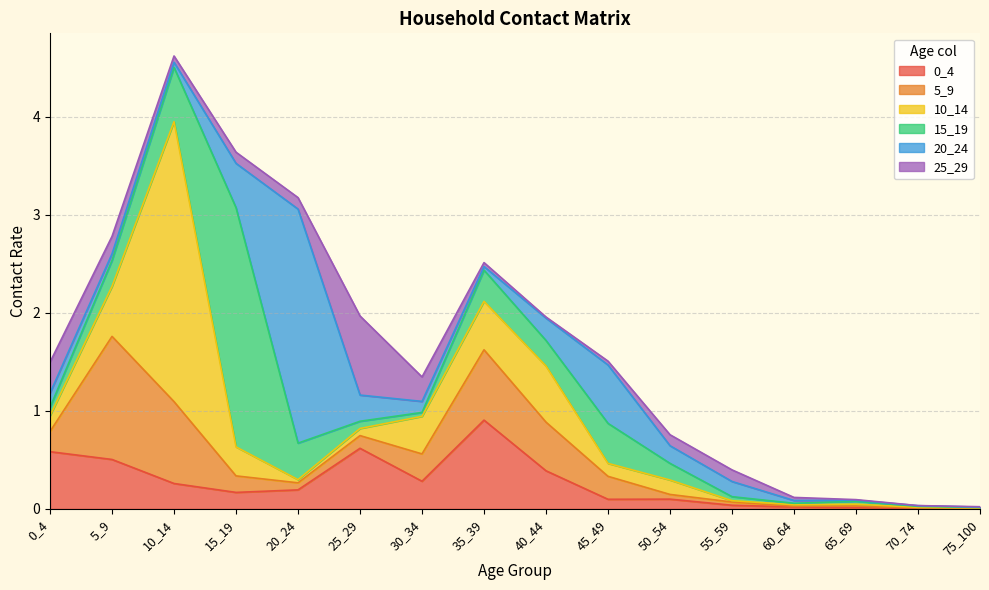

In 10_14, how many points are lower than both neighbors (excluding endpoints)?

3